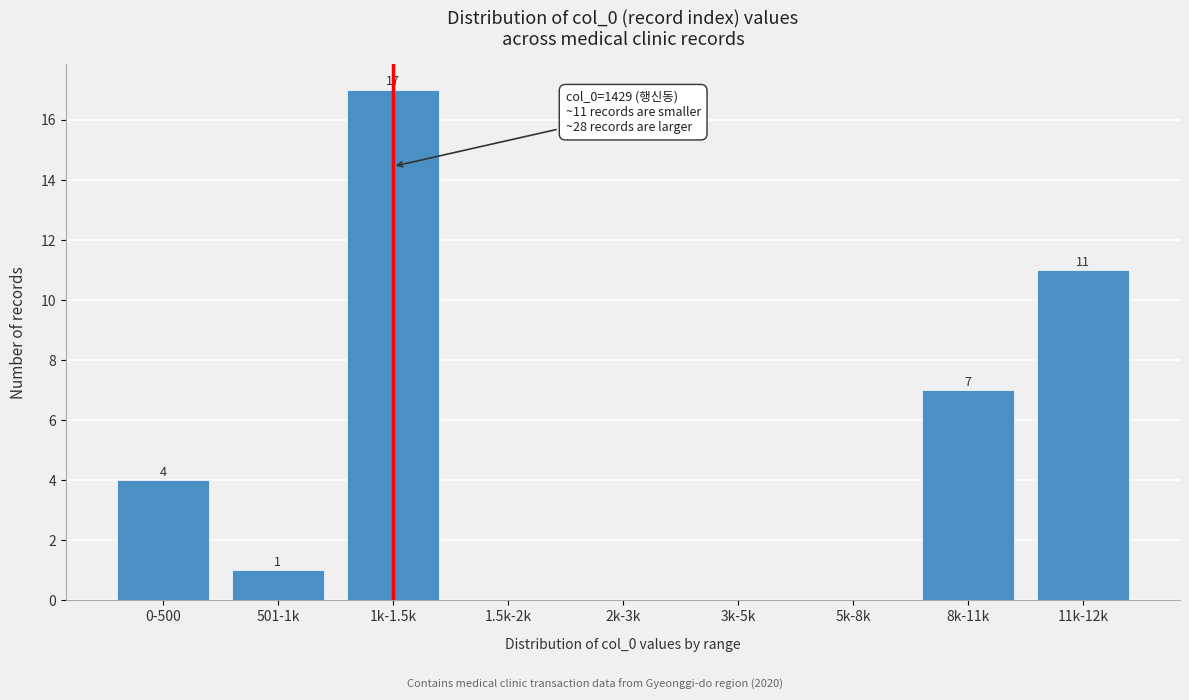

Reading left to right, extract all data points from this chart.

0-500=4	501-1k=1	1k-1.5k=17	1.5k-2k=0	2k-3k=0	3k-5k=0	5k-8k=0	8k-11k=7	11k-12k=11